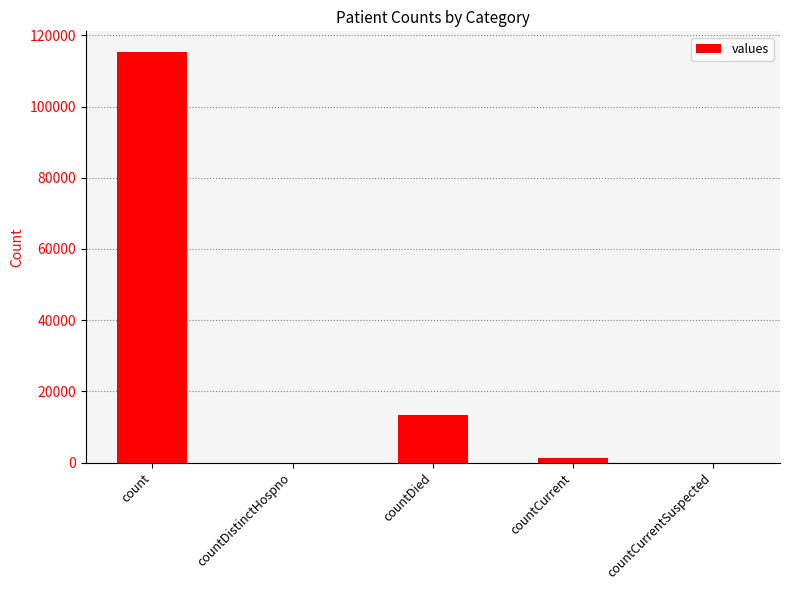

The chart shows a value of 0 at countCurrentSuspected. True or false?

True